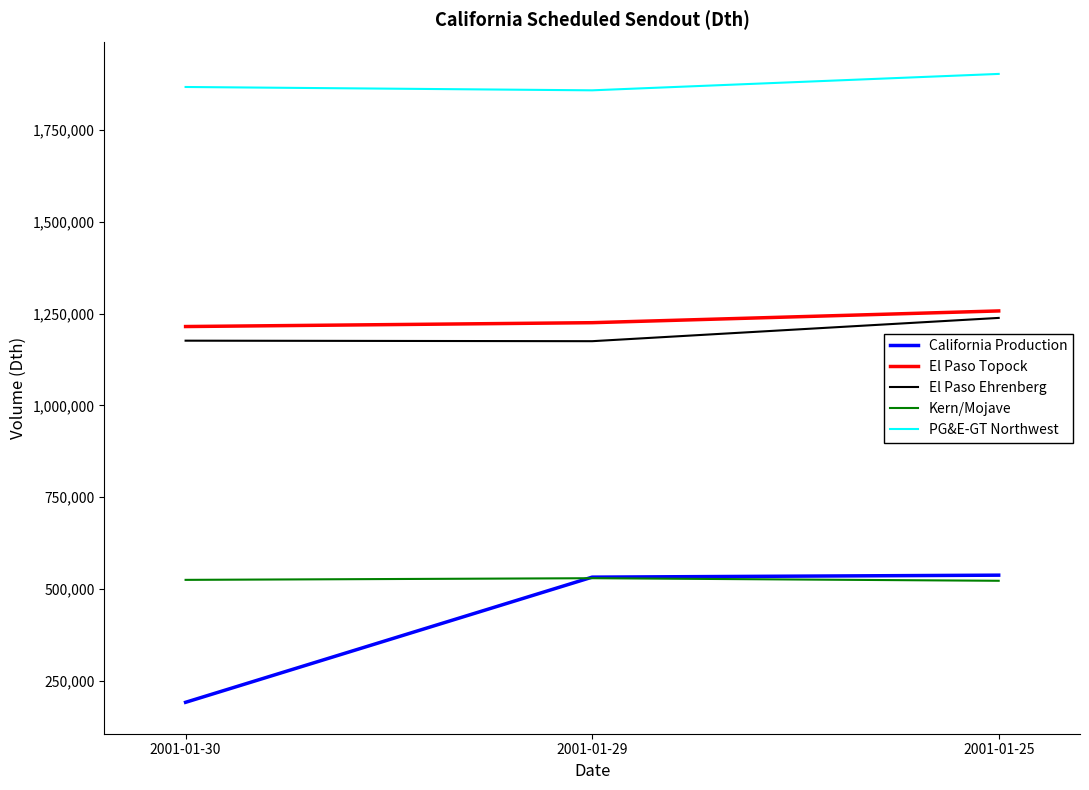

Between 2001-01-30 and 2001-01-25, which series saw the biggest shift?

California Production